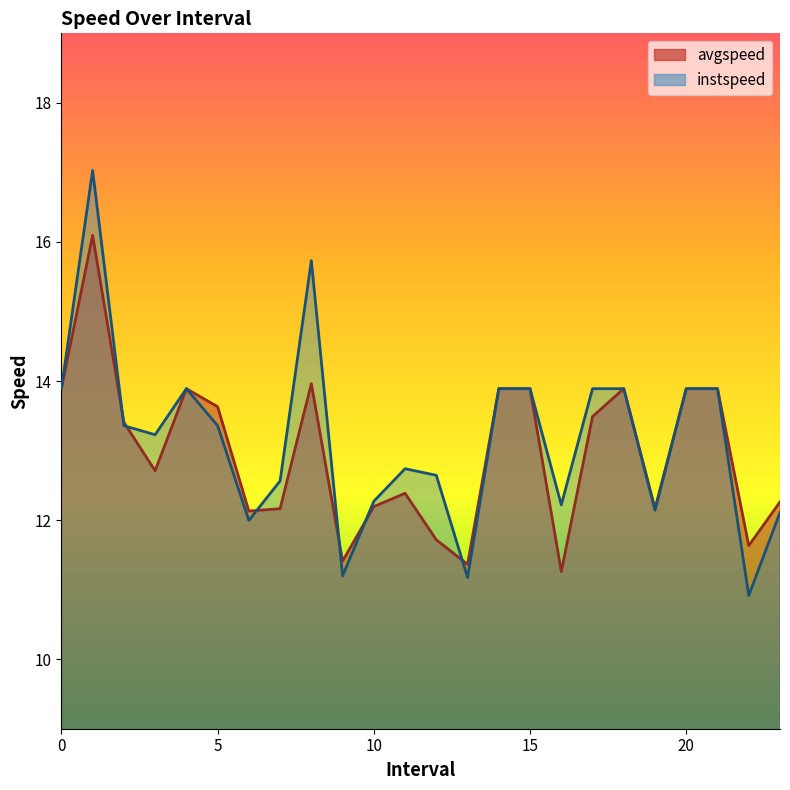

What is the sum of all avgspeed values?

311.2